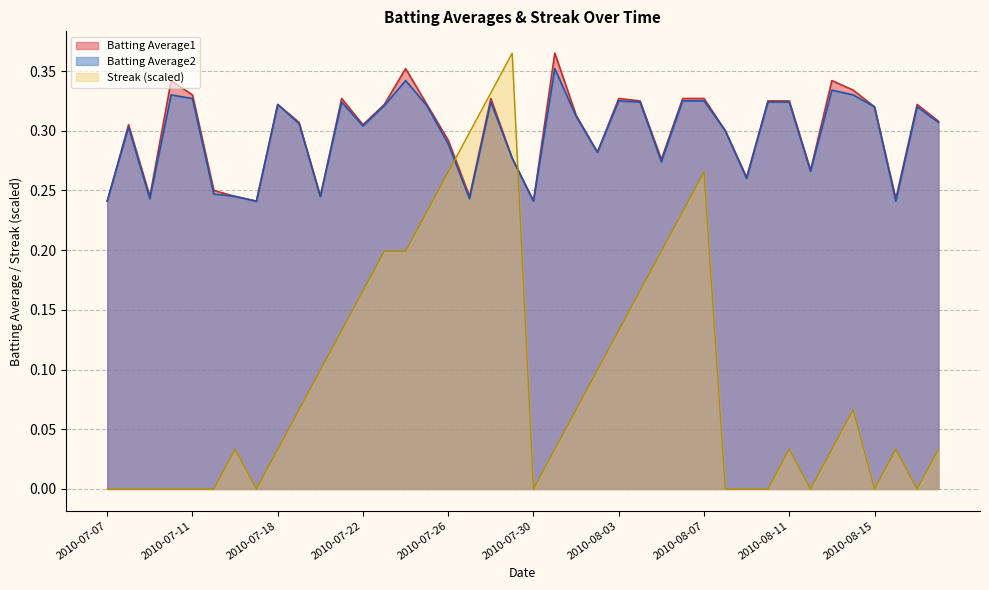

What is the difference between the highest and lowest values at 2010-07-27?

0.1